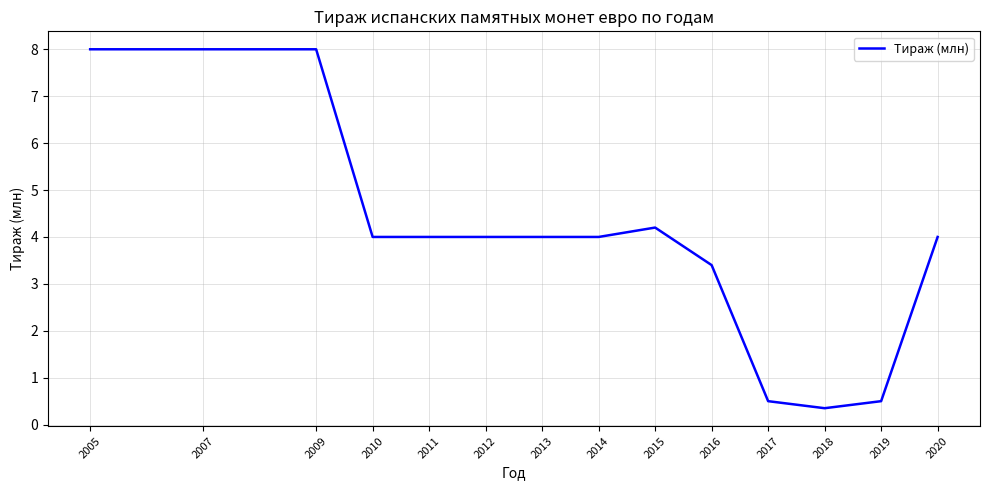

What is the change in value from 2007 to 2020?

-4.0